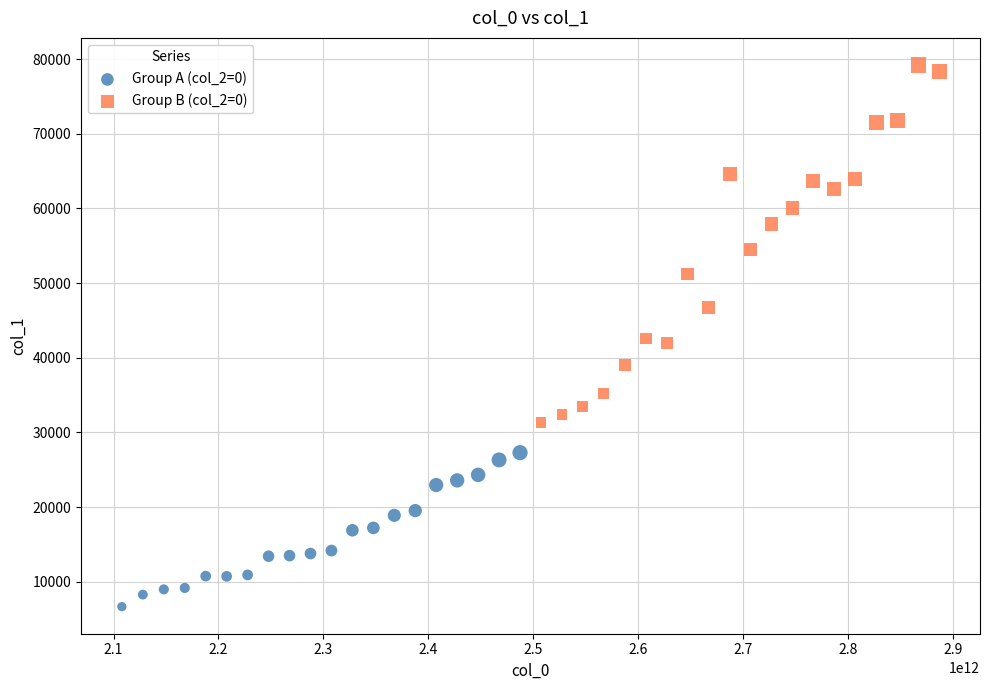

Which series has the largest Y range (max minus min)?

Group B (col_2=0)